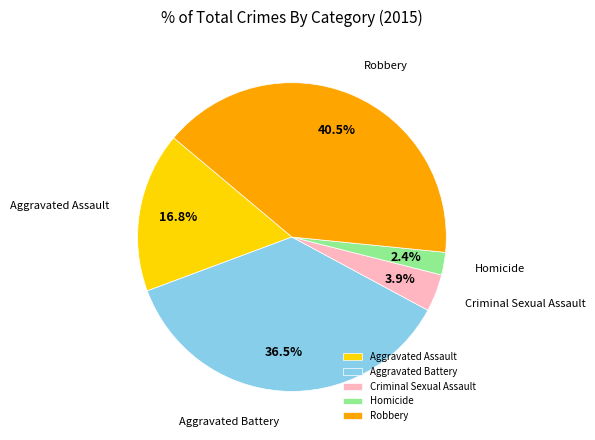

What is the ratio of the value at Aggravated Assault to the value at Criminal Sexual Assault?

4.3